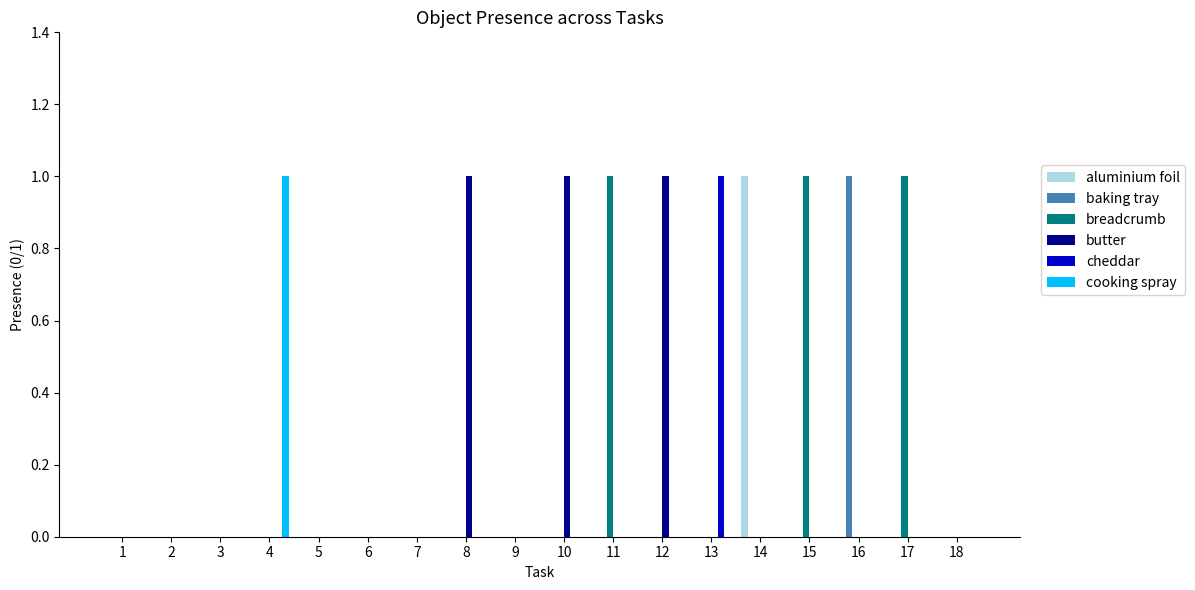

Which category has the highest value in the cooking spray series?

4